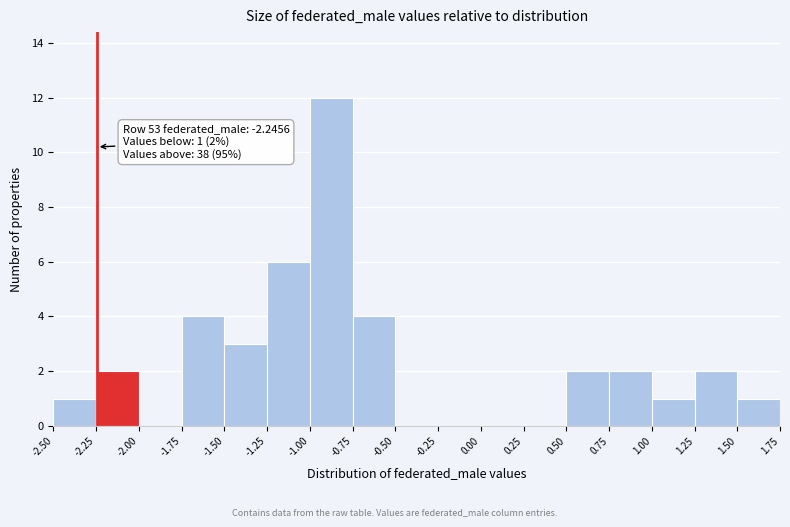

Which range on the x-axis has the tallest bar?

-1.00 to -0.75